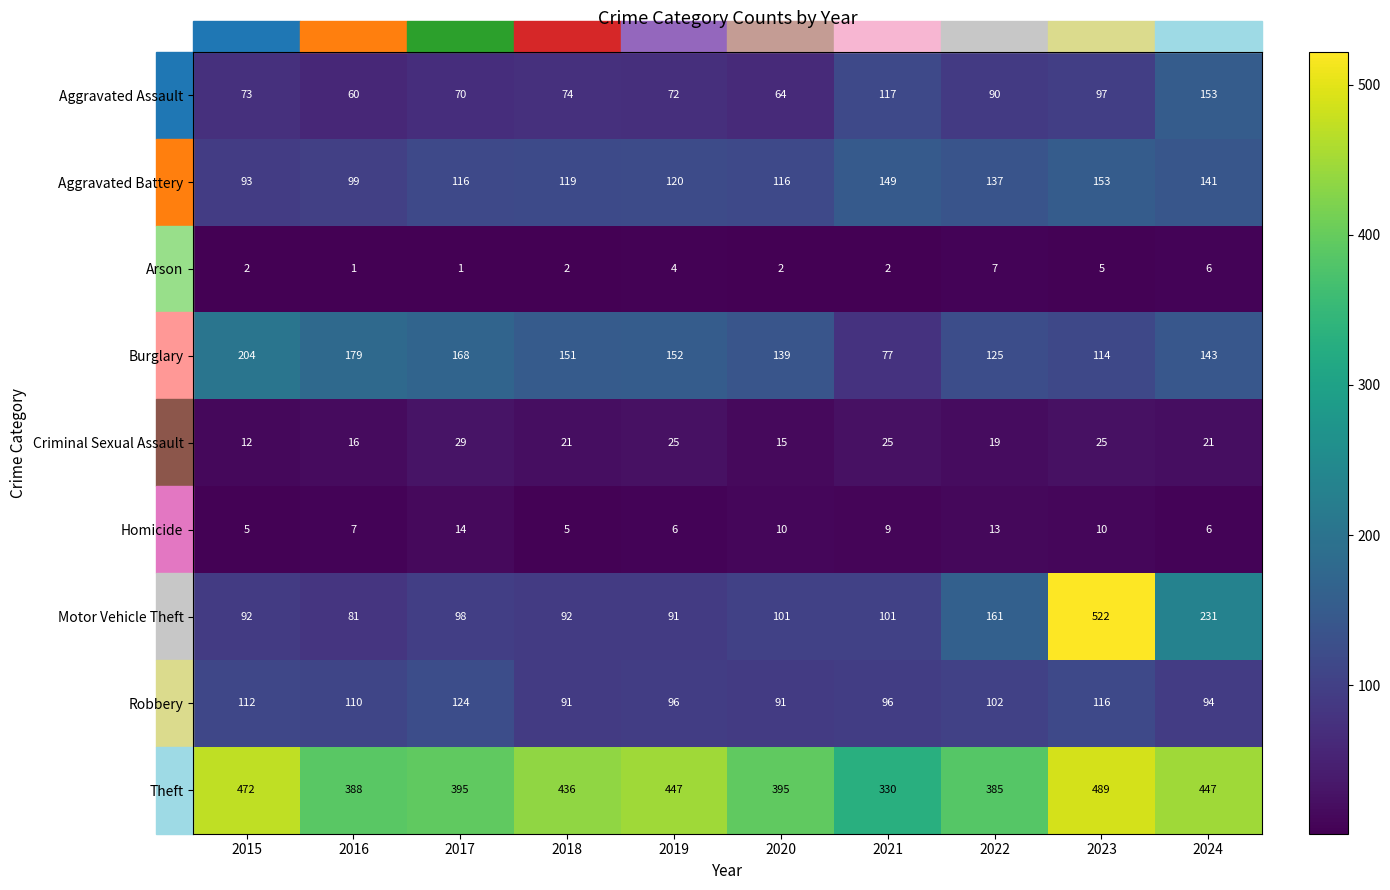

What is the difference between the Theft values at 2022 and 2023?

104